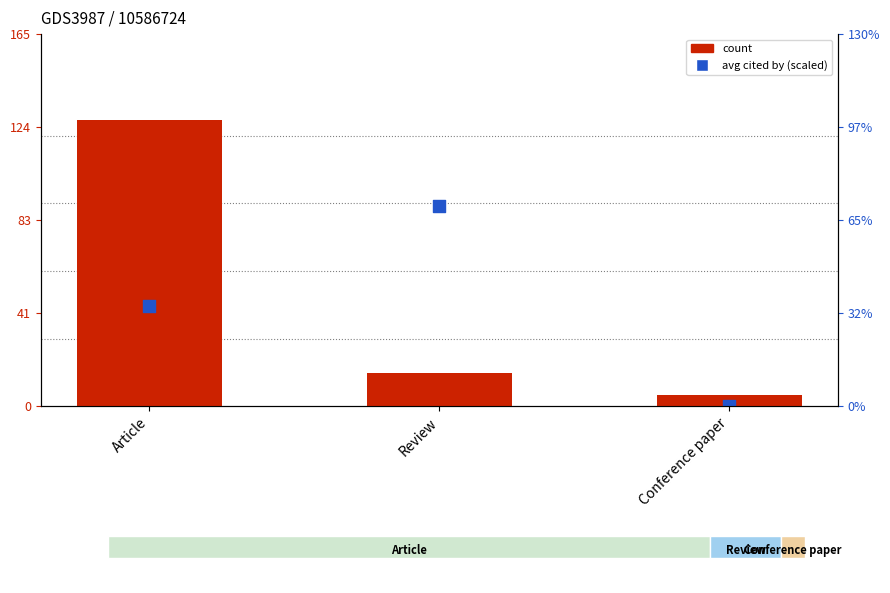

Which series has the widest spread of Y values?

count